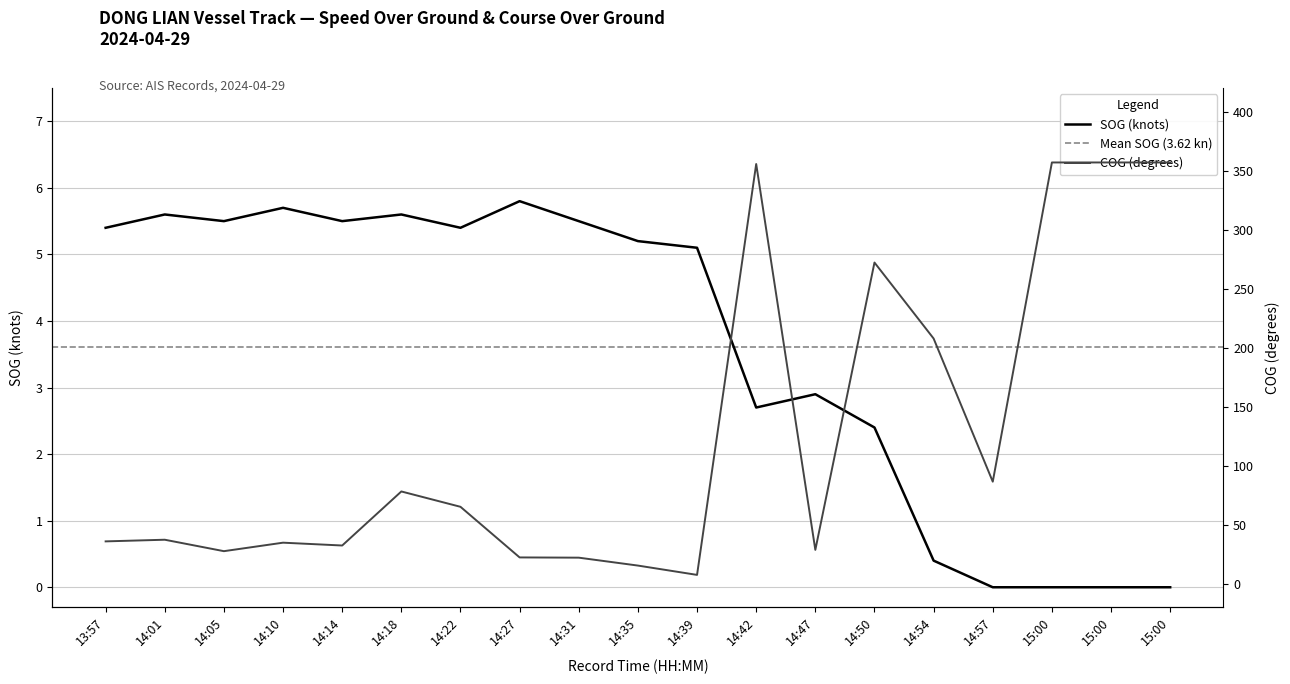

Rank the series by their maximum value, from lowest to highest.

SOG, COG